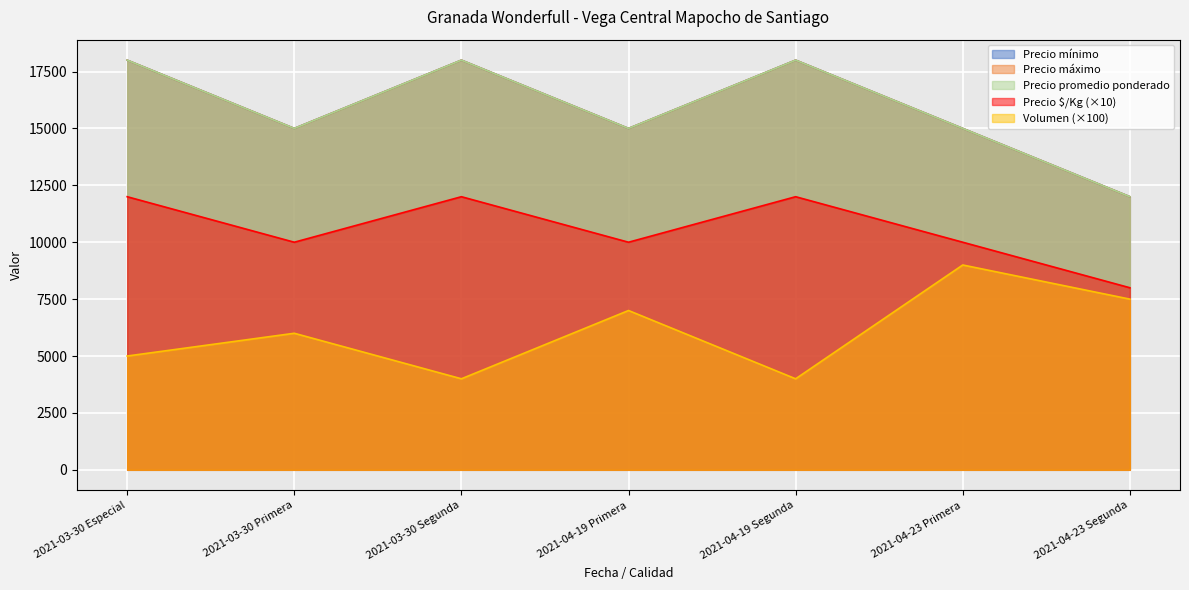

Reading left to right, what are all the values shown in this chart?

Volumen: 2021-03-30 Especial=5000	2021-03-30 Primera=6000	2021-03-30 Segunda=4000	2021-04-19 Primera=7000	2021-04-19 Segunda=4000	2021-04-23 Primera=9000	2021-04-23 Segunda=7500
Precio mínimo: 2021-03-30 Especial=18000	2021-03-30 Primera=15000	2021-03-30 Segunda=18000	2021-04-19 Primera=15000	2021-04-19 Segunda=18000	2021-04-23 Primera=15000	2021-04-23 Segunda=12000
Precio máximo: 2021-03-30 Especial=18000	2021-03-30 Primera=15000	2021-03-30 Segunda=18000	2021-04-19 Primera=15000	2021-04-19 Segunda=18000	2021-04-23 Primera=15000	2021-04-23 Segunda=12000
Precio promedio ponderado: 2021-03-30 Especial=18000	2021-03-30 Primera=15000	2021-03-30 Segunda=18000	2021-04-19 Primera=15000	2021-04-19 Segunda=18000	2021-04-23 Primera=15000	2021-04-23 Segunda=12000
Precio $/Kg: 2021-03-30 Especial=12000	2021-03-30 Primera=10000	2021-03-30 Segunda=12000	2021-04-19 Primera=10000	2021-04-19 Segunda=12000	2021-04-23 Primera=10000	2021-04-23 Segunda=8000